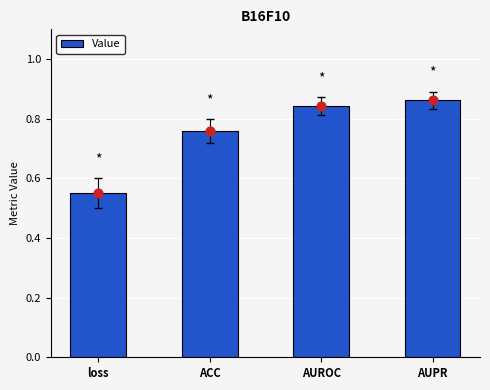

What is the change in value from ACC to AUPR?

+0.1